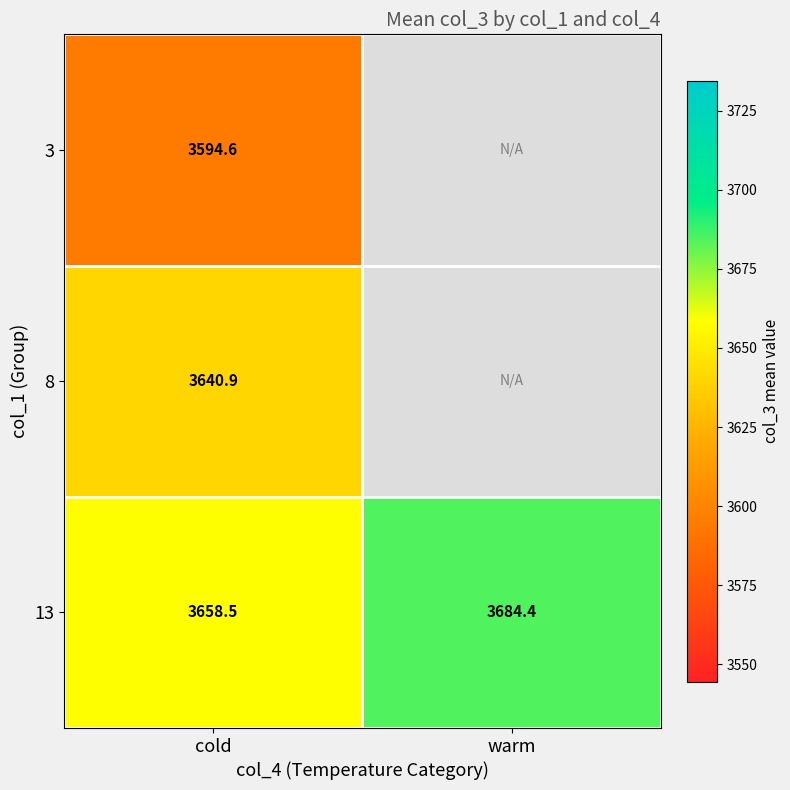

How many data points in 13 are less than 3684?

1